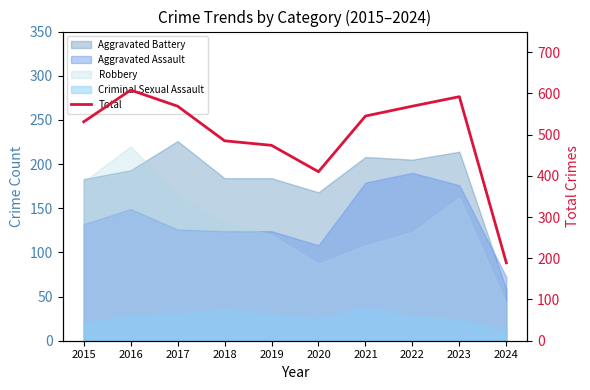

List the labels in order of value, largest first.

2016, 2023, 2017, 2022, 2021, 2015, 2018, 2019, 2020, 2024